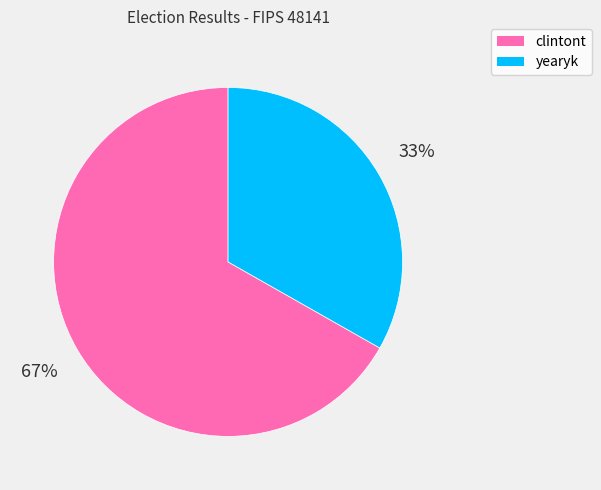

To the nearest percent, what percentage of the pie is yearyk?

33%